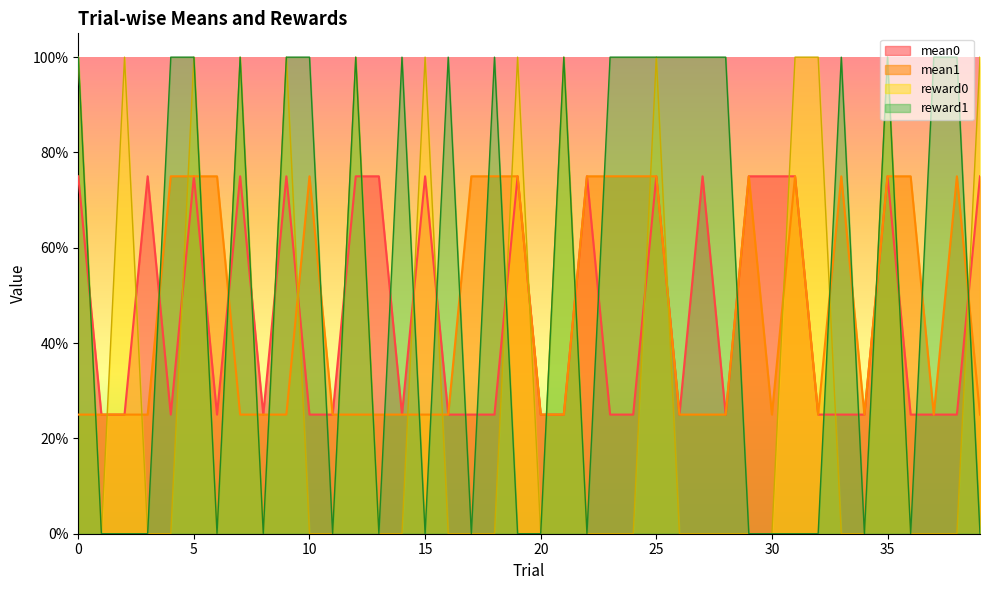

Reading left to right, extract all data points from this chart.

mean0: 0=0.8	1=0.2	2=0.2	3=0.8	4=0.2	5=0.8	6=0.2	7=0.8	8=0.2	9=0.8	10=0.2	11=0.2	12=0.8	13=0.8	14=0.2	15=0.8	16=0.2	17=0.2	18=0.2	19=0.8	20=0.2	21=0.2	22=0.8	23=0.2	24=0.2	25=0.8	26=0.2	27=0.8	28=0.2	29=0.8	30=0.8	31=0.8	32=0.2	33=0.2	34=0.2	35=0.8	36=0.2	37=0.2	38=0.2	39=0.8
mean1: 0=0.2	1=0.2	2=0.2	3=0.2	4=0.8	5=0.8	6=0.8	7=0.2	8=0.2	9=0.2	10=0.8	11=0.2	12=0.2	13=0.2	14=0.2	15=0.2	16=0.2	17=0.8	18=0.8	19=0.8	20=0.2	21=0.2	22=0.8	23=0.8	24=0.8	25=0.8	26=0.2	27=0.2	28=0.2	29=0.8	30=0.2	31=0.8	32=0.2	33=0.8	34=0.2	35=0.8	36=0.8	37=0.2	38=0.8	39=0.2
reward0: 0=1.0	1=0.0	2=1.0	3=0.0	4=0.0	5=1.0	6=0.0	7=1.0	8=0.0	9=1.0	10=0.0	11=0.0	12=1.0	13=0.0	14=0.0	15=1.0	16=0.0	17=0.0	18=0.0	19=1.0	20=0.0	21=1.0	22=0.0	23=0.0	24=0.0	25=1.0	26=0.0	27=0.0	28=0.0	29=0.0	30=0.0	31=1.0	32=1.0	33=0.0	34=0.0	35=1.0	36=0.0	37=0.0	38=0.0	39=1.0
reward1: 0=1.0	1=0.0	2=0.0	3=0.0	4=1.0	5=1.0	6=0.0	7=1.0	8=0.0	9=1.0	10=1.0	11=0.0	12=1.0	13=0.0	14=1.0	15=0.0	16=1.0	17=0.0	18=1.0	19=0.0	20=0.0	21=1.0	22=0.0	23=1.0	24=1.0	25=1.0	26=1.0	27=1.0	28=1.0	29=0.0	30=0.0	31=0.0	32=0.0	33=1.0	34=0.0	35=1.0	36=0.0	37=1.0	38=1.0	39=0.0